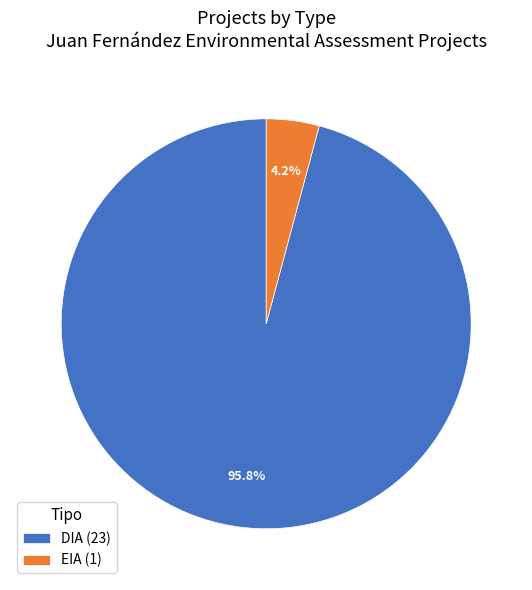

What portion of the pie excludes DIA?

4.2%